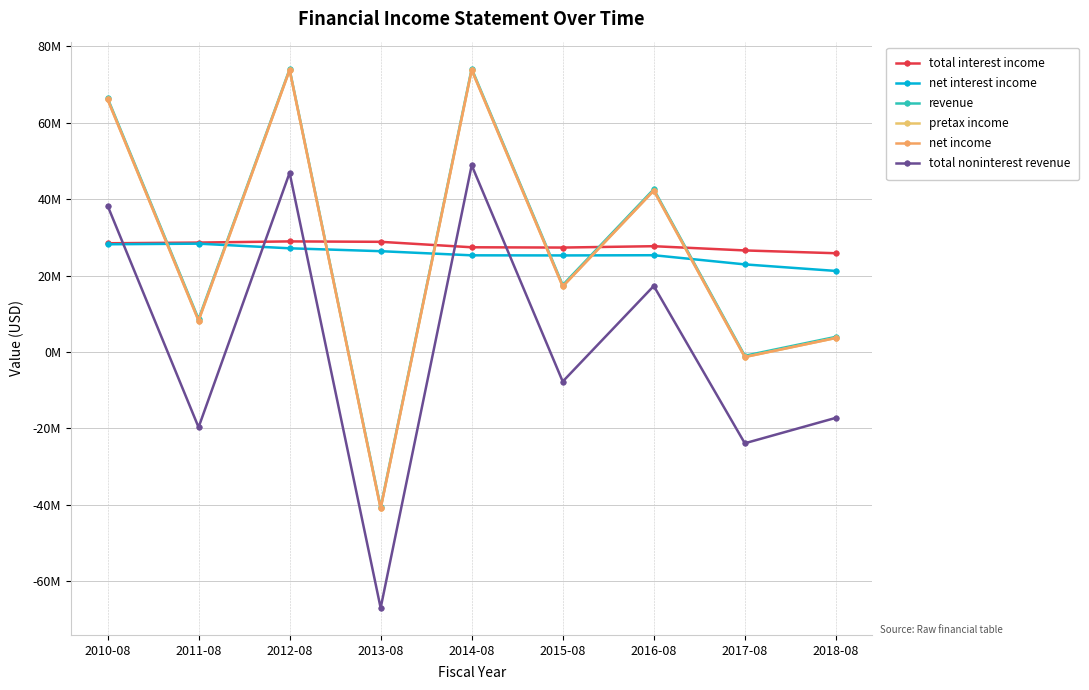

Is it true that net interest income equals 25329000 at 2016-08?

True